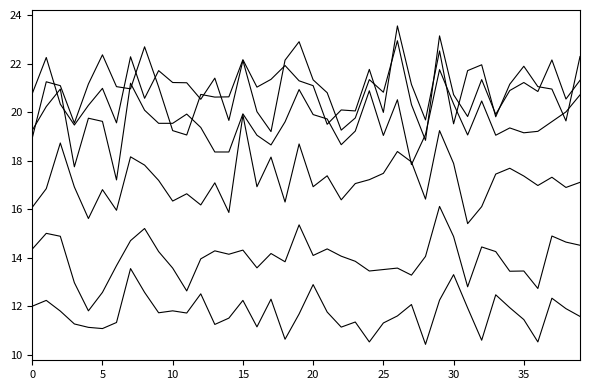

True or false: Mar has a value of 34.9 at 37.

False